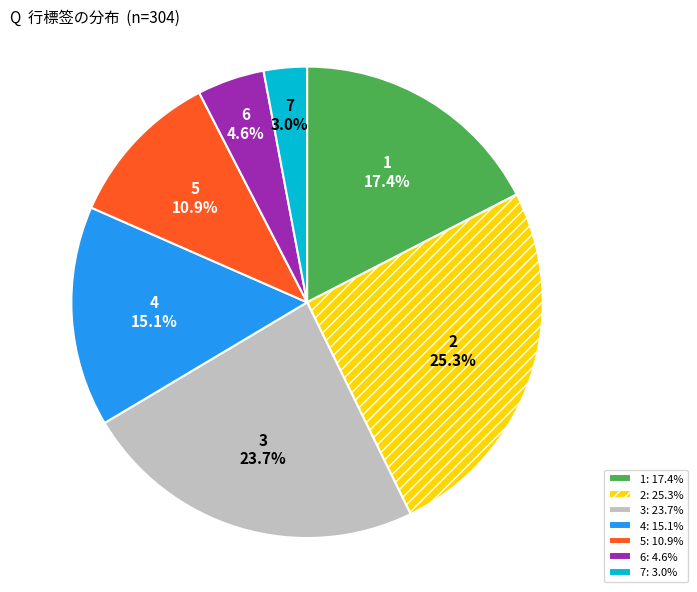

To the nearest percent, what is the combined percentage of 1 and 5?

28%